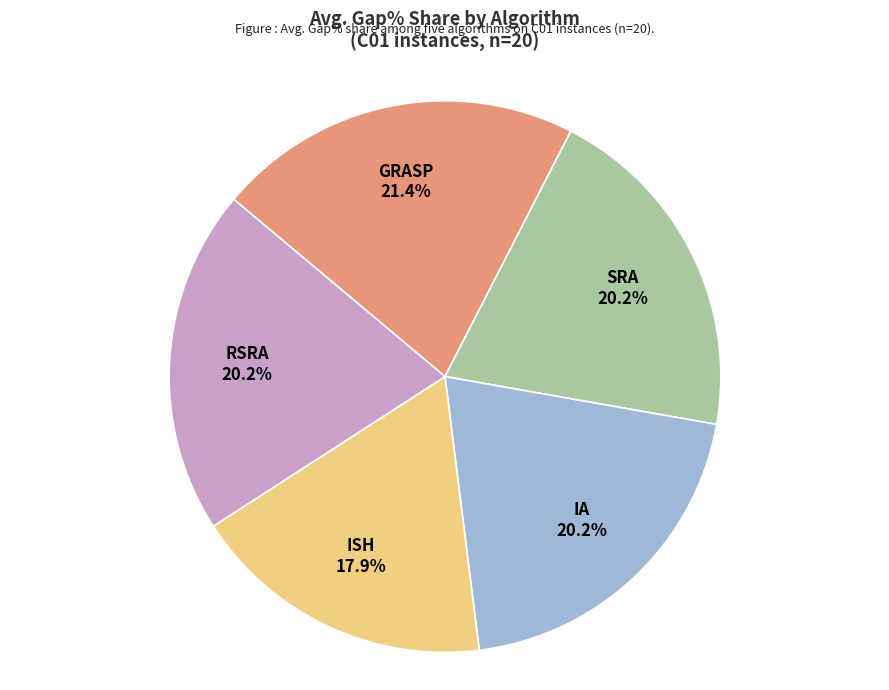

Is there any slice that represents more than half of the pie?

No